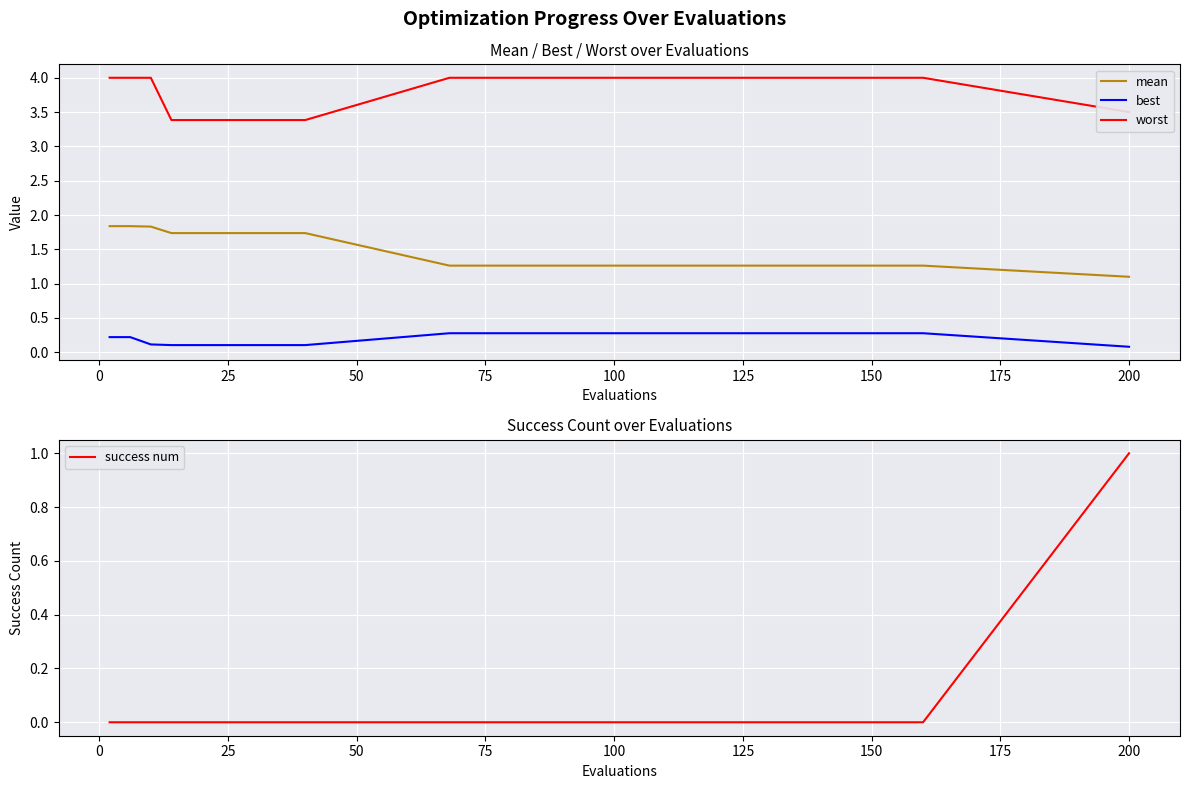

The mean series shows 1.1 at 200. True or false?

True